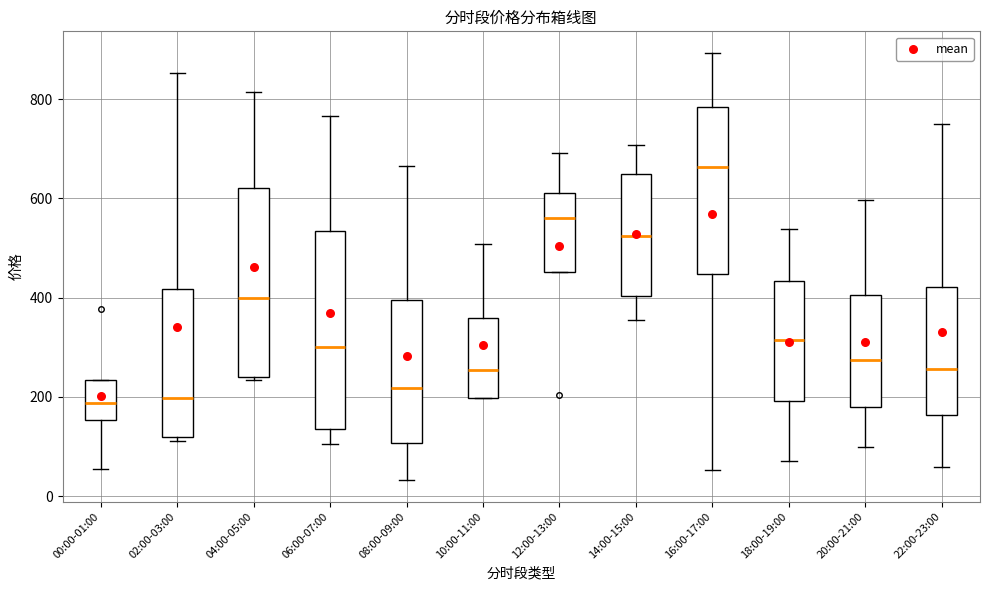

Where is the upper edge of the box for 10:00-11:00 on the y-axis? The values are not printed on the chart, so give them approximately, as read against the axis.

360